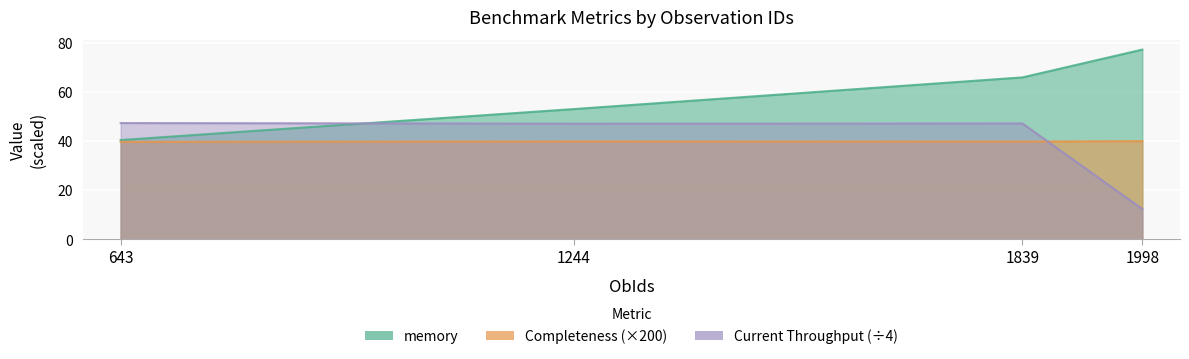

Where is the first local maximum for Completeness?

1244